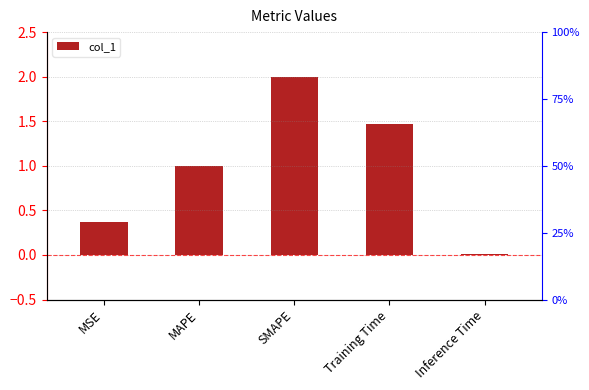

True or false: the data shows 0.4 at MSE.

True